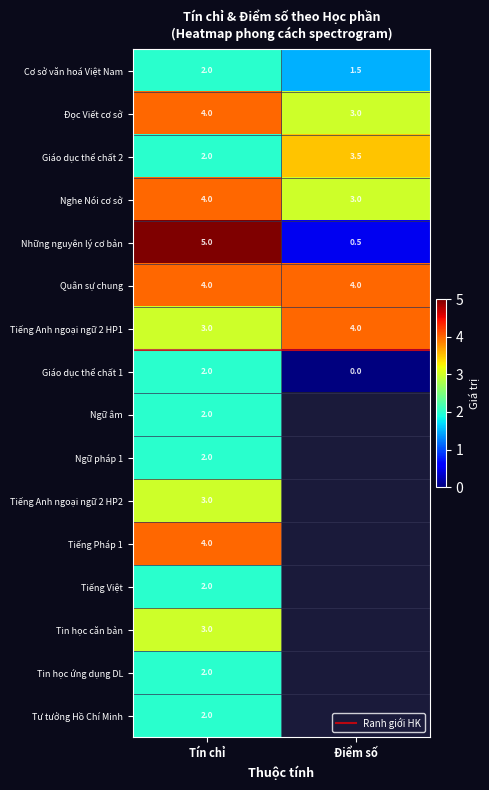

Count the Giáo dục thể chất 1 values in the range 0 to 2.

2